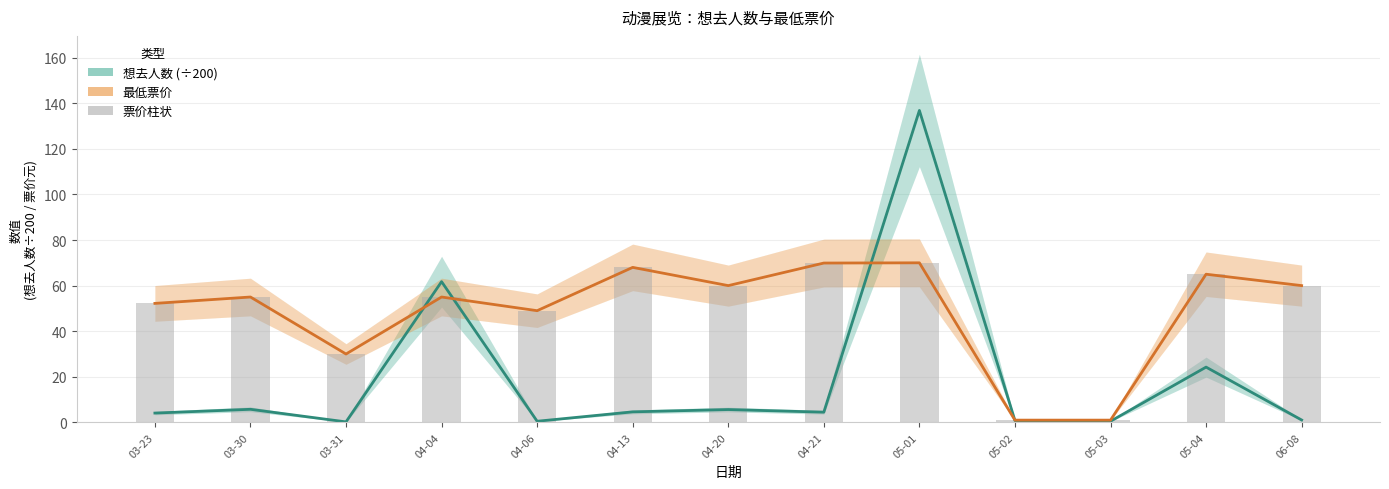

What is the average value of the 想去人数 (÷200) series?

19.3